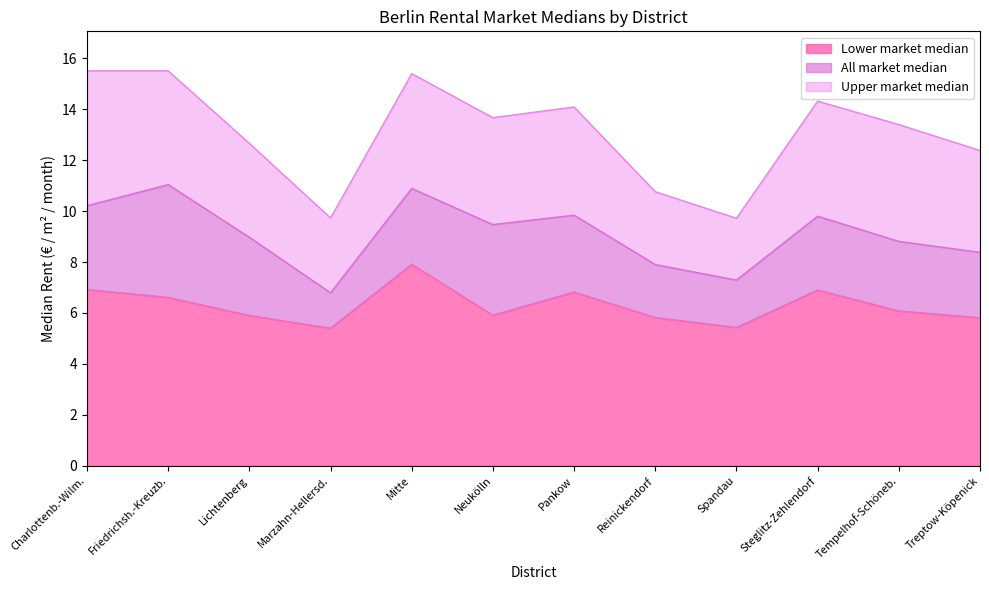

True or false: Upper market median and Lower market median intersect in this chart.

False